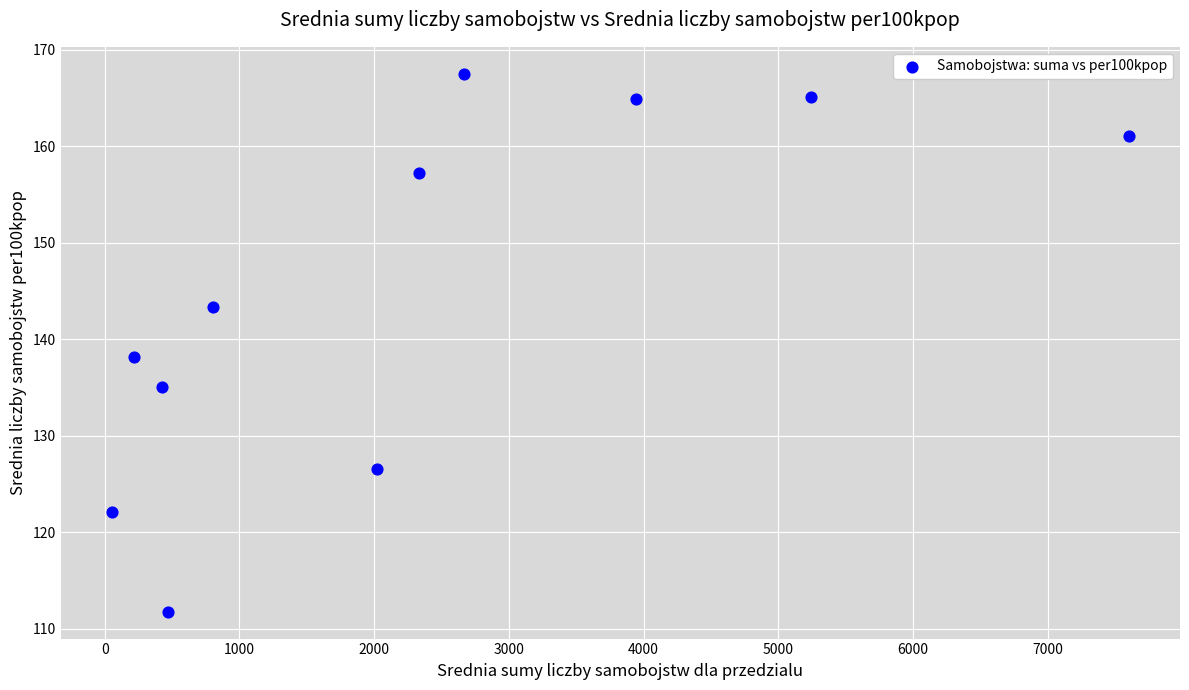

What Y value in the scatter plot is closest to 139?

138.2